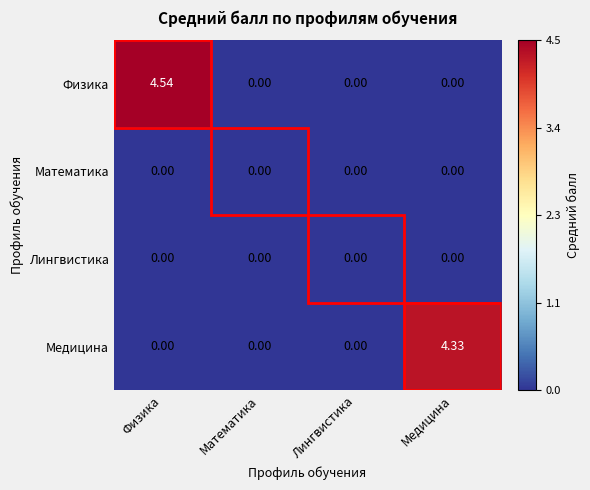

Which series changed the most between Физика and Лингвистика?

Физика